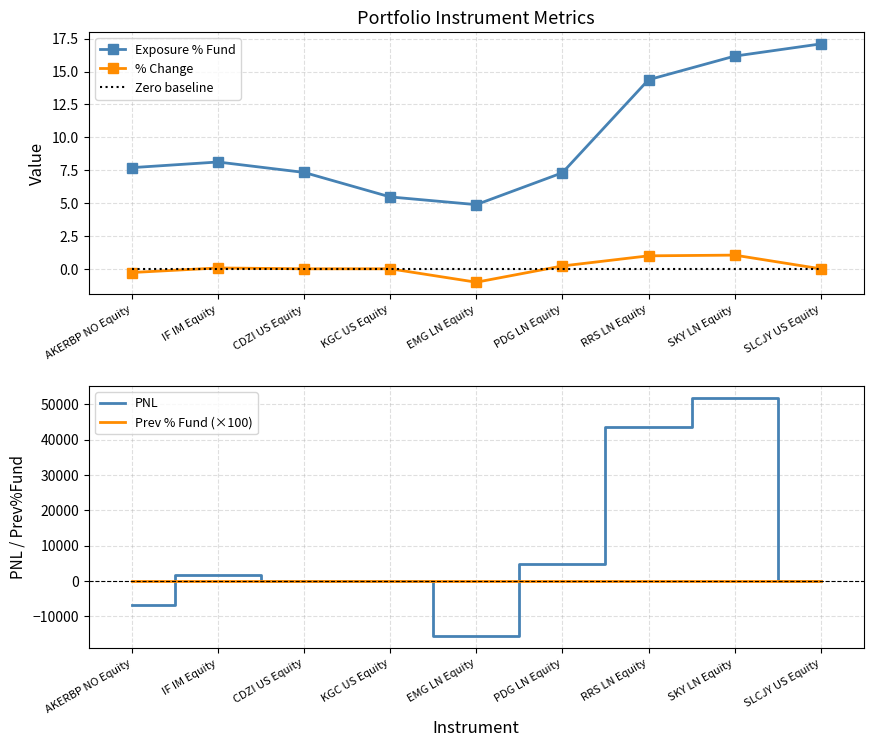

Between SKY LN Equity and AKERBP NO Equity, which is larger?

SKY LN Equity